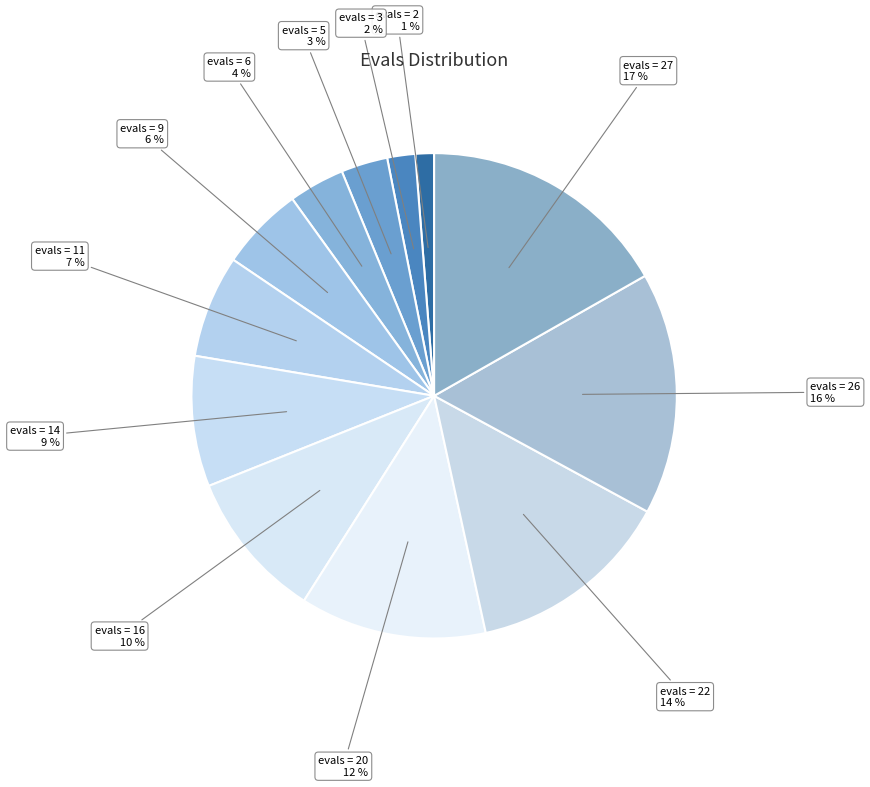

How many slices are in this pie chart?

12